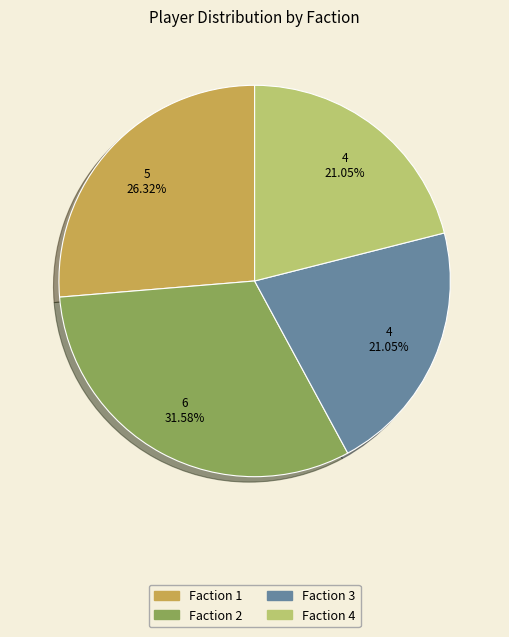

Approximately how many times larger is the value at Faction 4 compared to Faction 3?

1.0